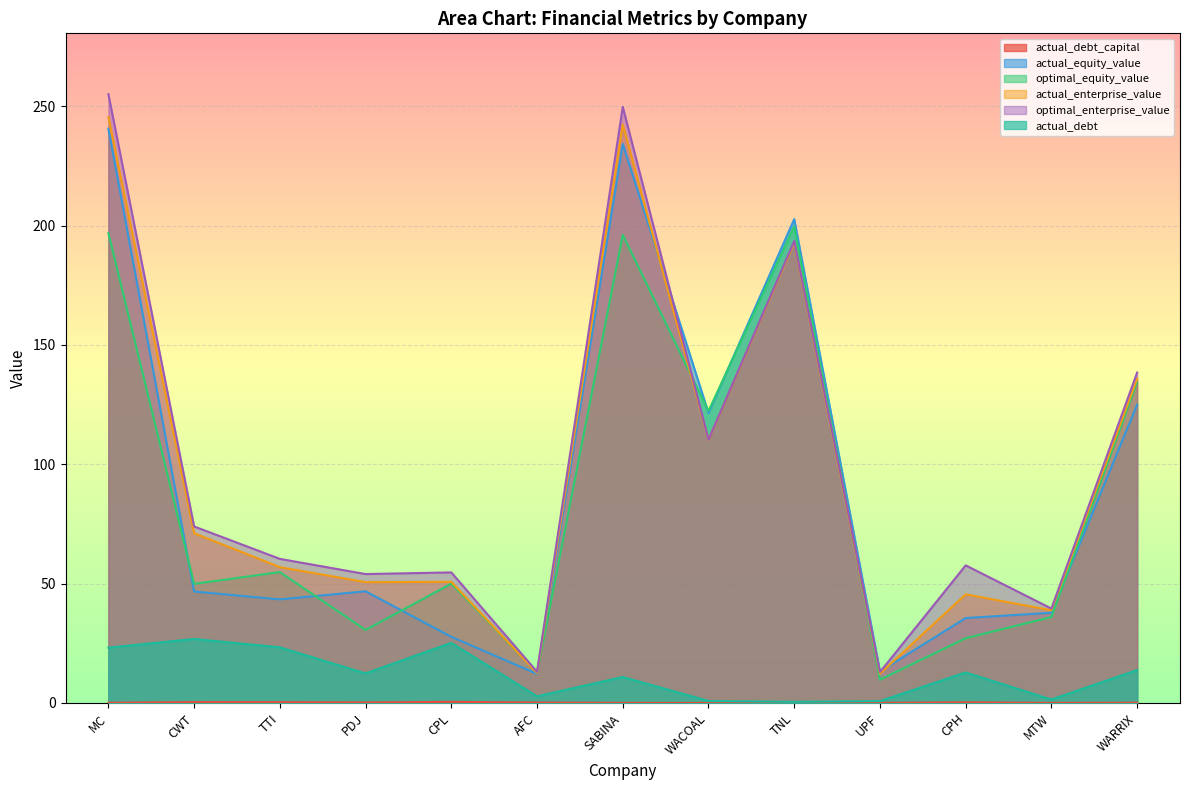

At which category is the sum across all series the highest?

MC